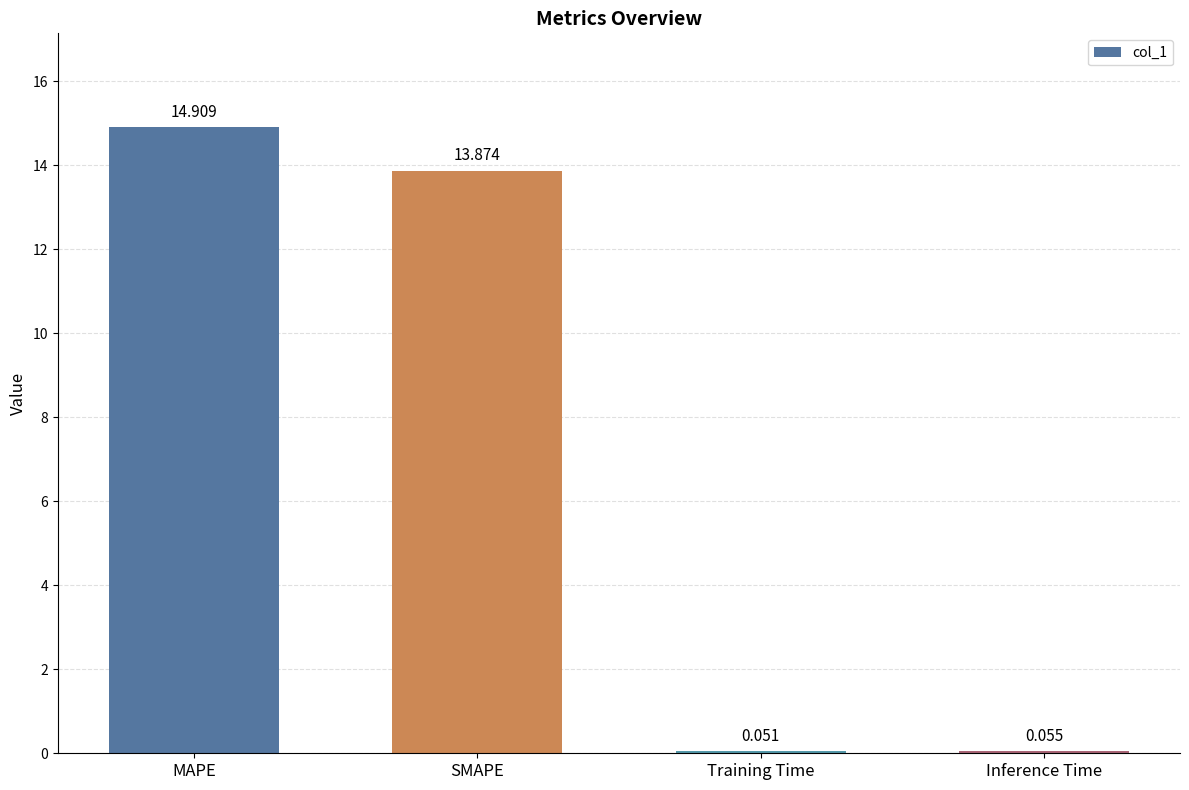

Which has a higher value, MAPE or SMAPE?

MAPE